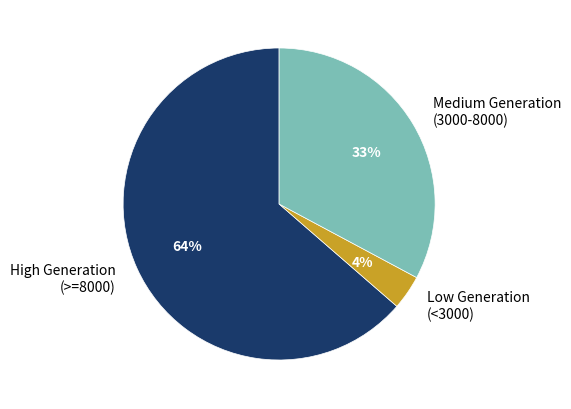

To the nearest percent, what is the combined percentage of High Generation (>=8000) and Low Generation (<3000)?

67%